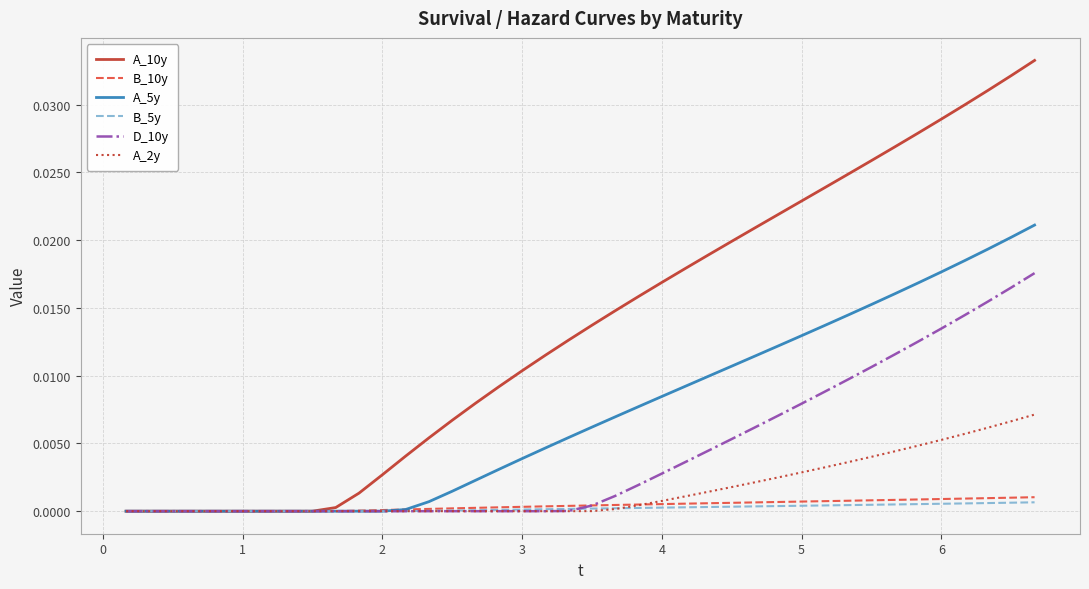

Which series has the largest range (max minus min)?

A_10y